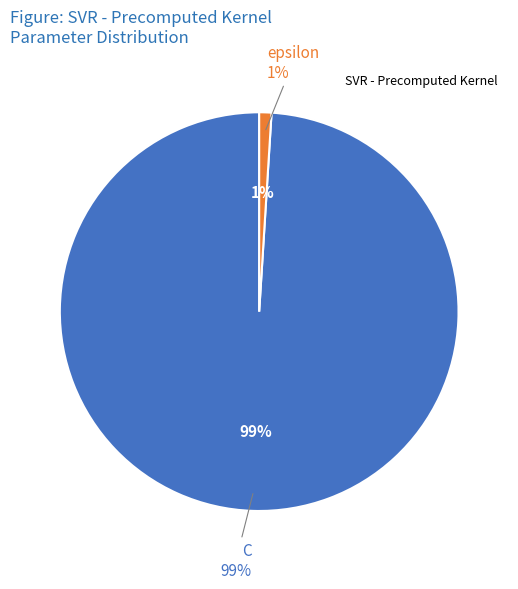

How many slices are in this pie chart?

2